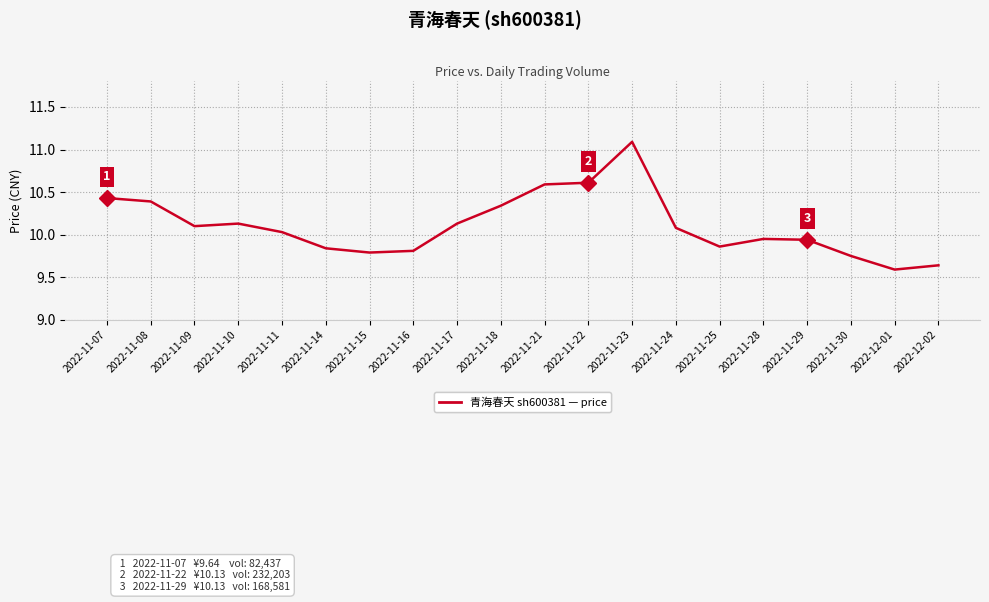

Where does the data first go above 10?

2022-11-07